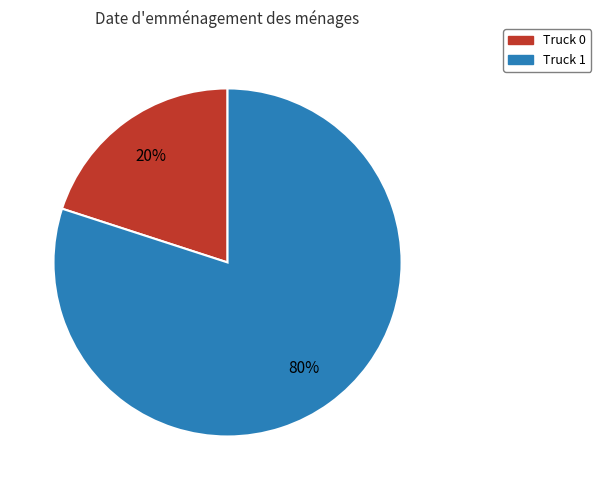

To the nearest percent, what is the difference between the largest and smallest slice percentages?

60%